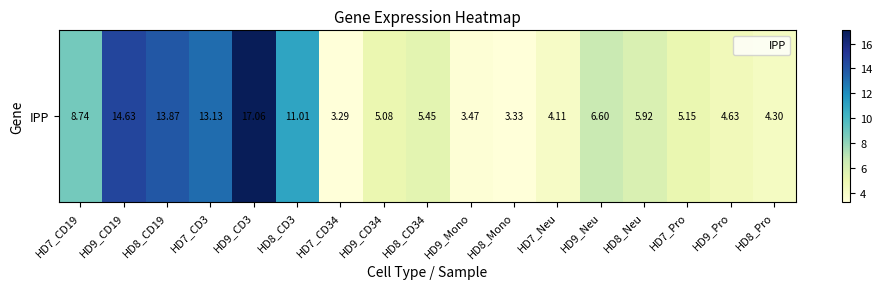

At which category does the chart reach its minimum across all series?

HD7_CD34